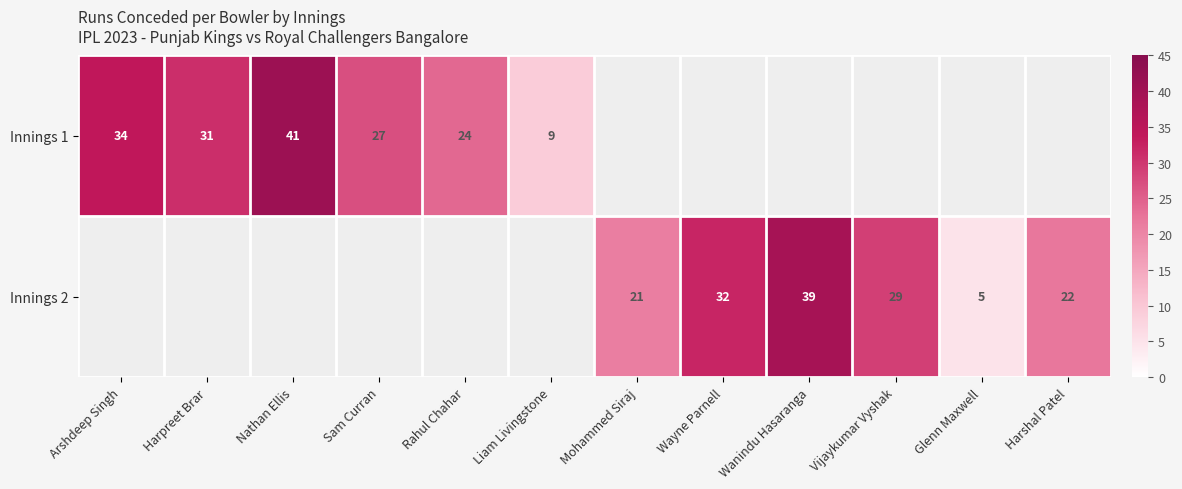

At how many categories does at least one series exceed 27?

6